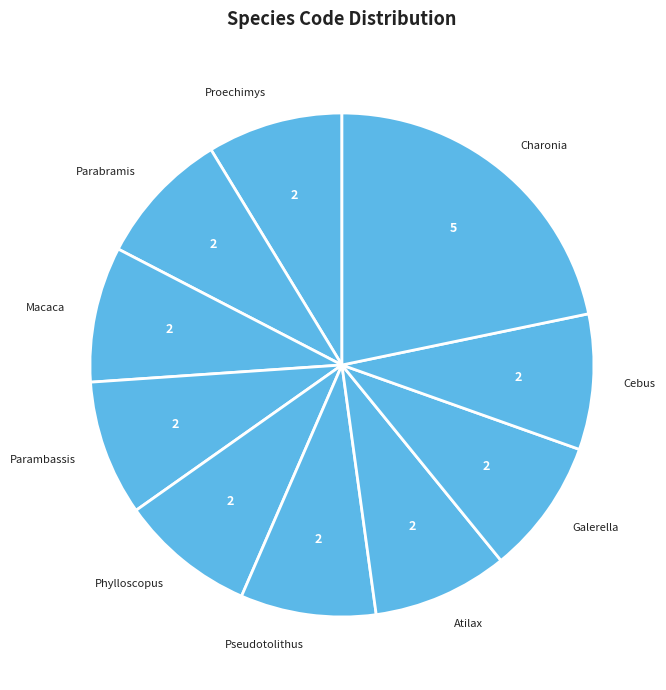

Does any single category account for the majority?

No